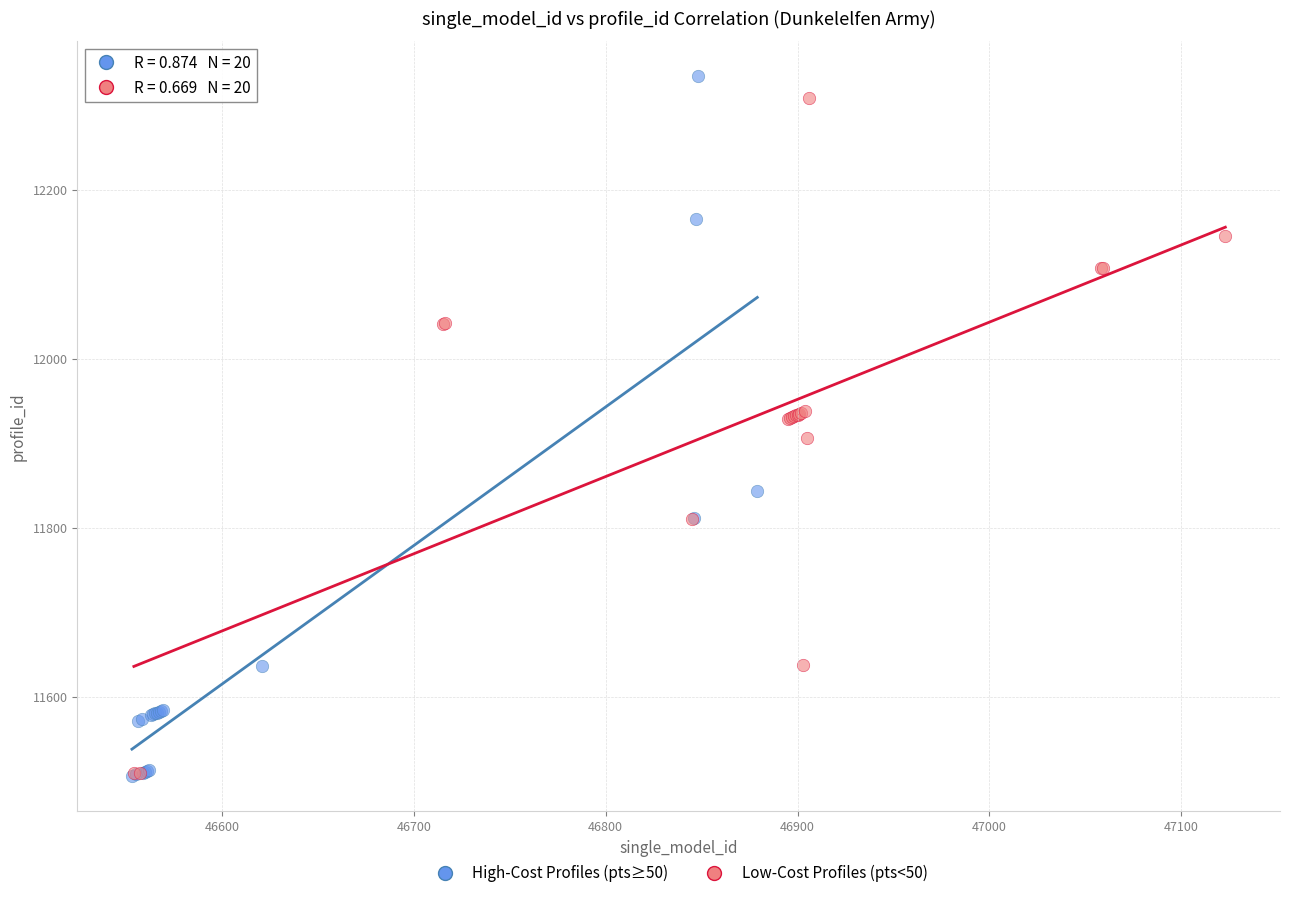

What are all the series names shown in the legend?

High-Cost Profiles (pts≥50), Low-Cost Profiles (pts<50)